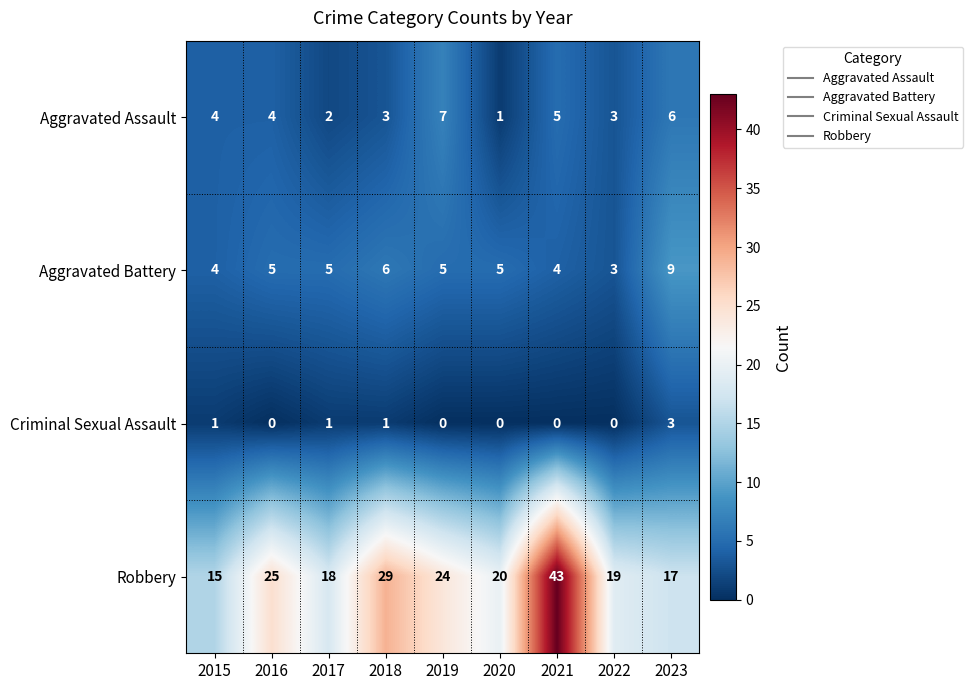

Which series has the largest range (max minus min)?

Robbery